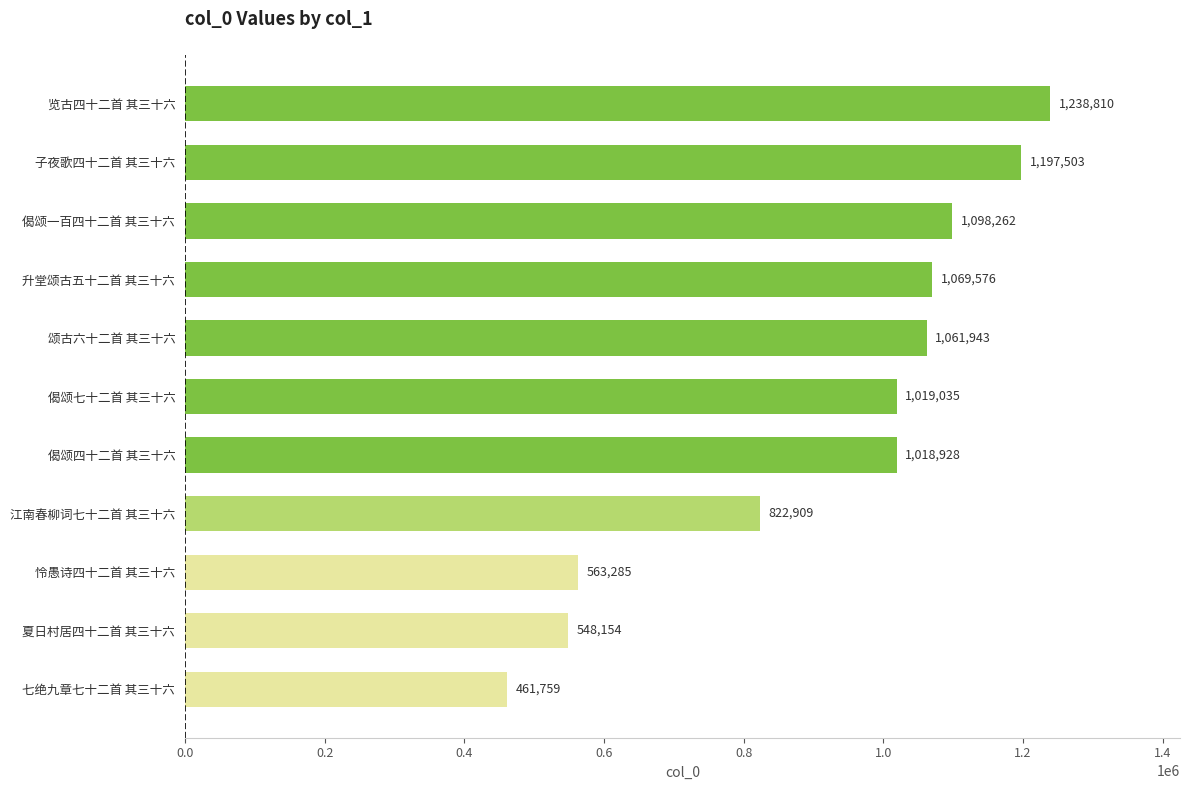

At which category does the chart reach its peak across all series?

览古四十二首 其三十六